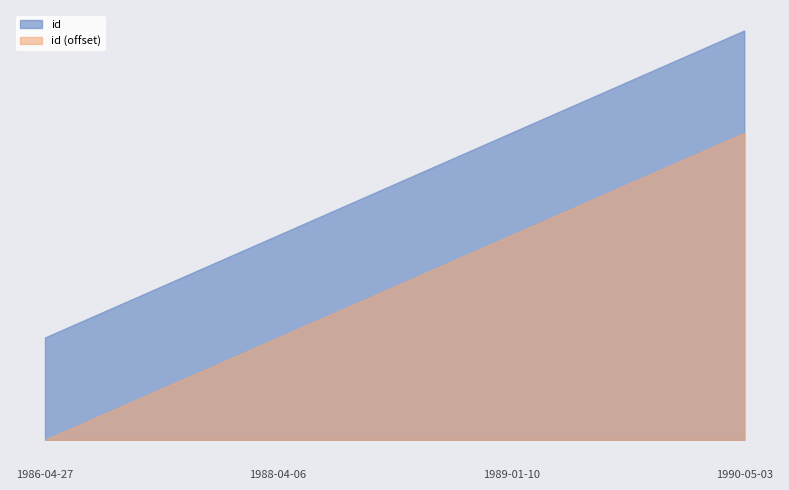

The chart shows a value of 3 at 1989-01-10. True or false?

True